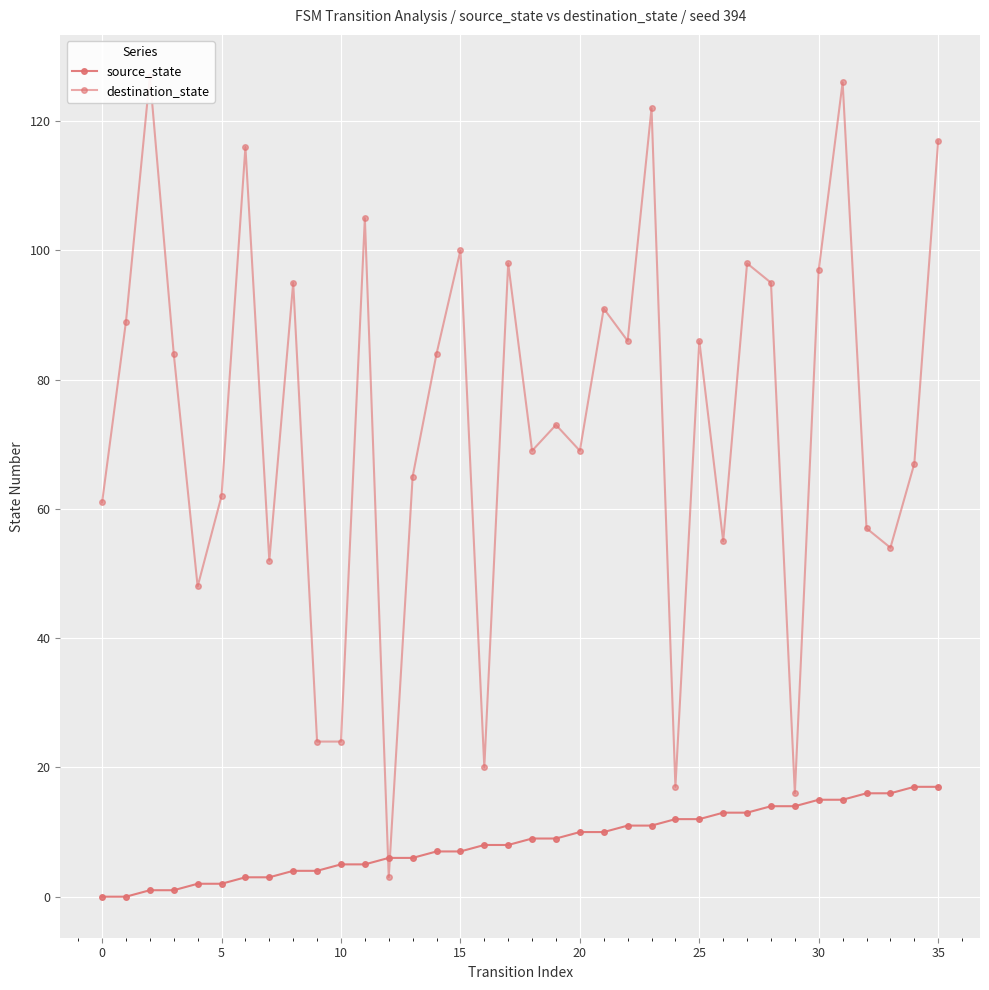

After their last crossing, which series has the higher values: source_state or destination_state?

destination_state